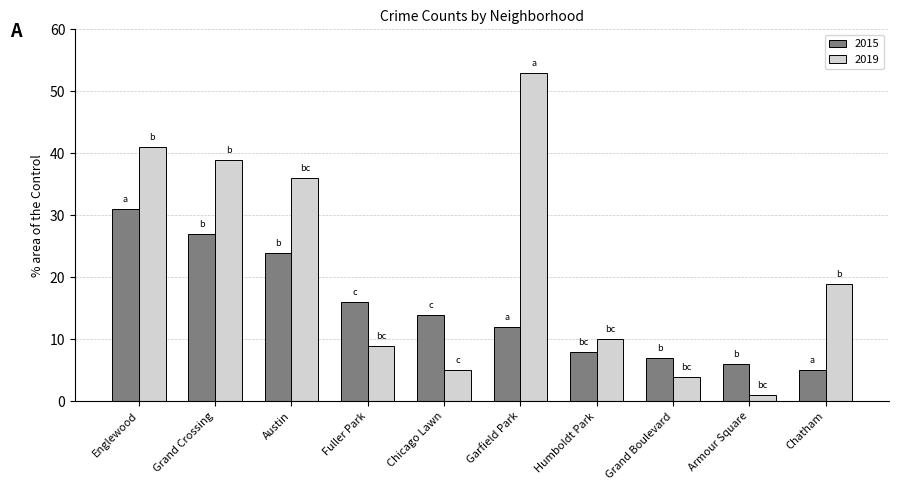

List the labels in order of 2015 value, largest first.

Englewood, Grand Crossing, Austin, Fuller Park, Chicago Lawn, Garfield Park, Humboldt Park, Grand Boulevard, Armour Square, Chatham